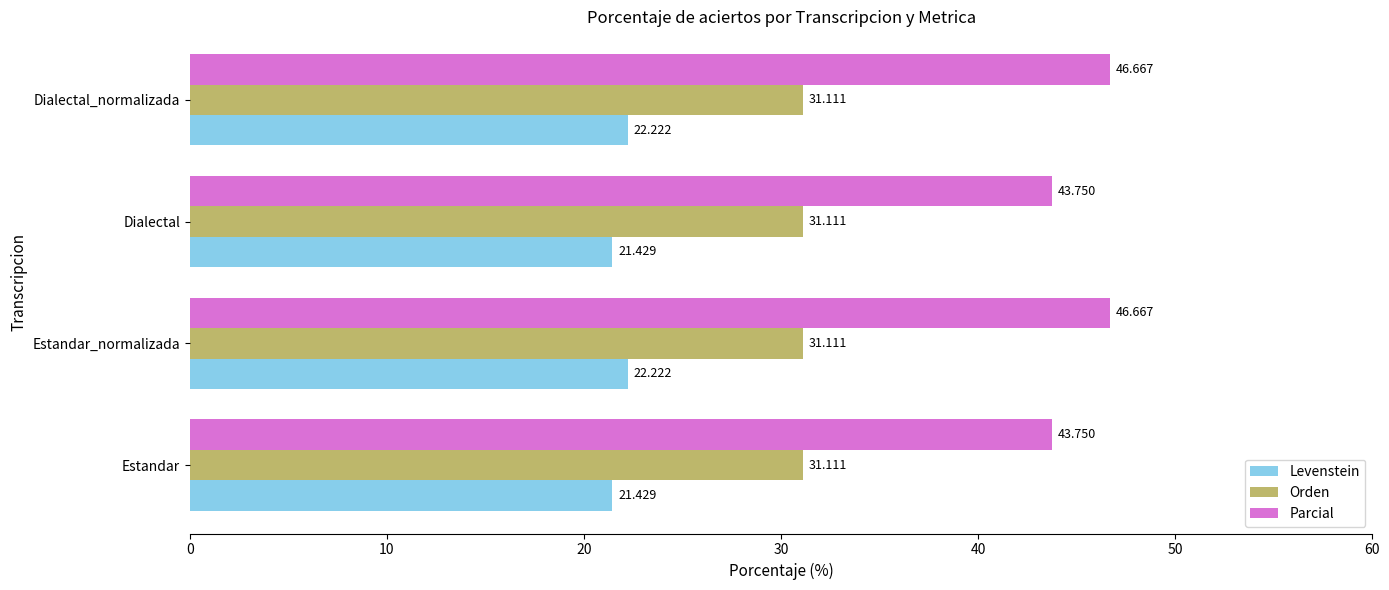

Which series has the largest total across all categories?

Parcial